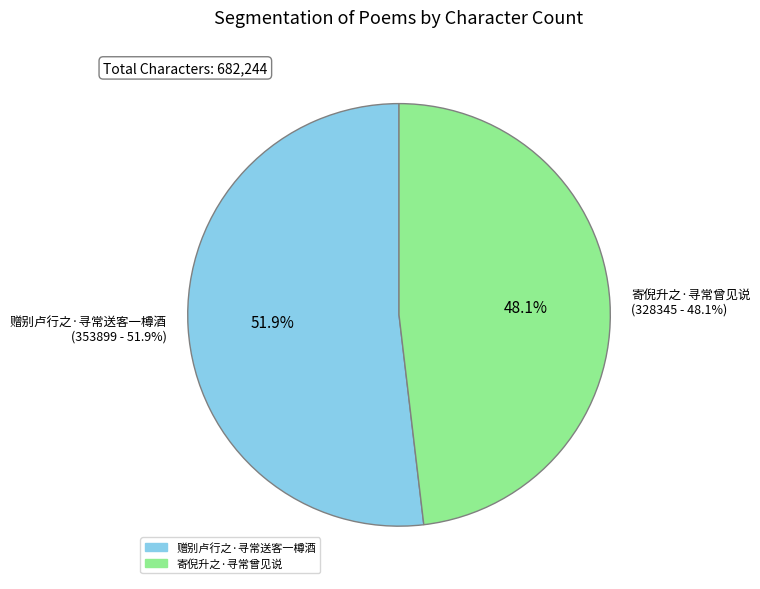

To the nearest percent, what is the difference between the 赠别卢行之·寻常送客一樽酒 and 寄倪升之·寻常曾见说 slice percentages?

4%